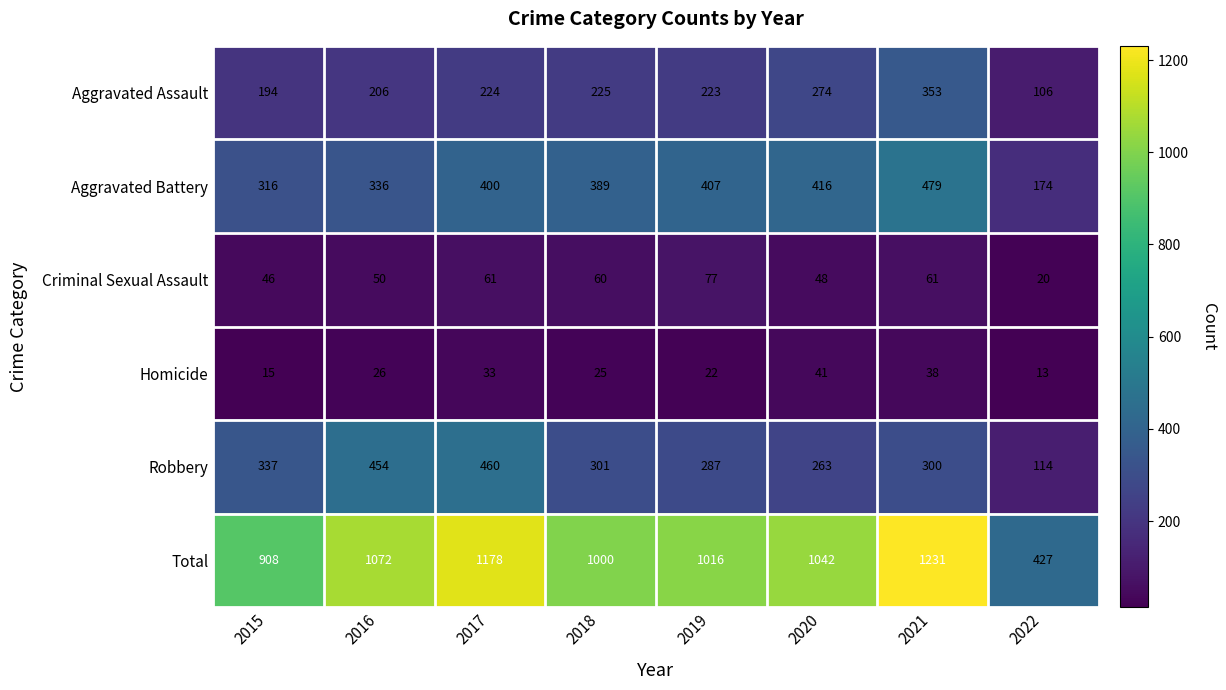

What is the difference between the maximum and minimum values in the Criminal Sexual Assault series?

57